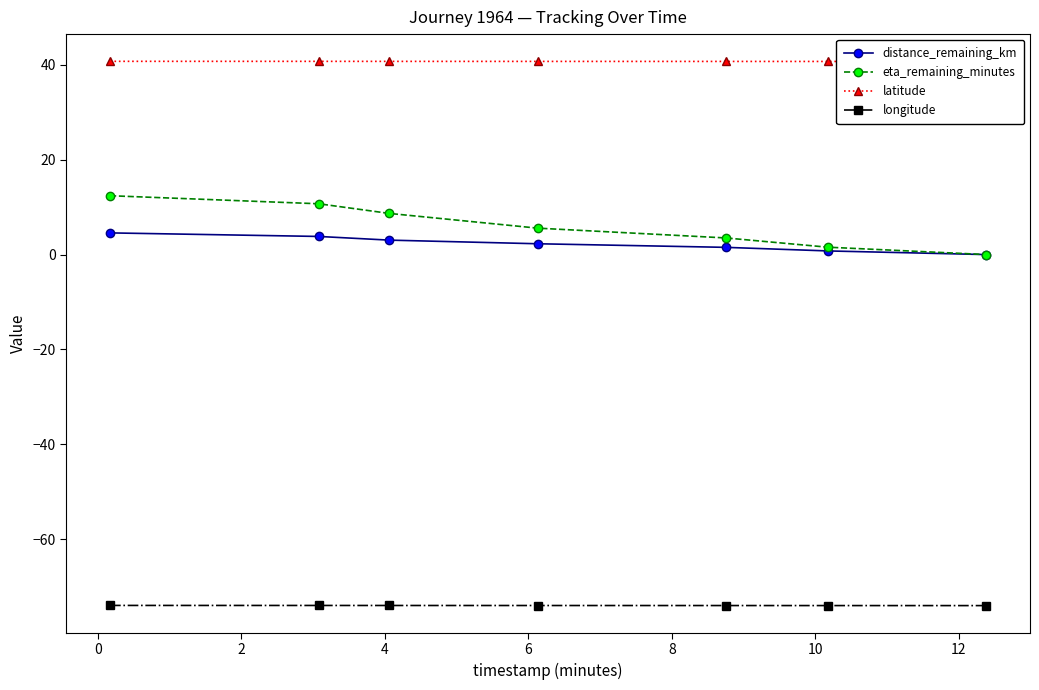

True or false: distance_remaining_km has more than 0 points higher than both neighbors.

False